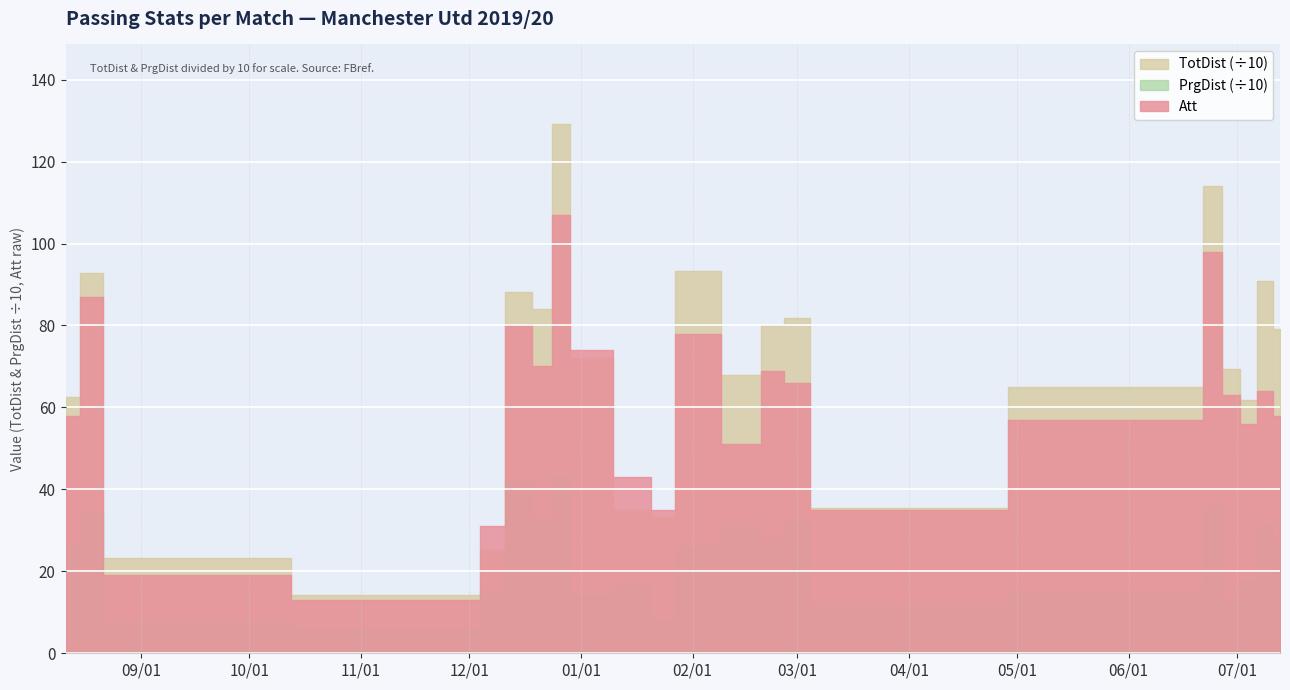

Which series changed the most between 2019-12-07 and 2020-06-24?

TotDist